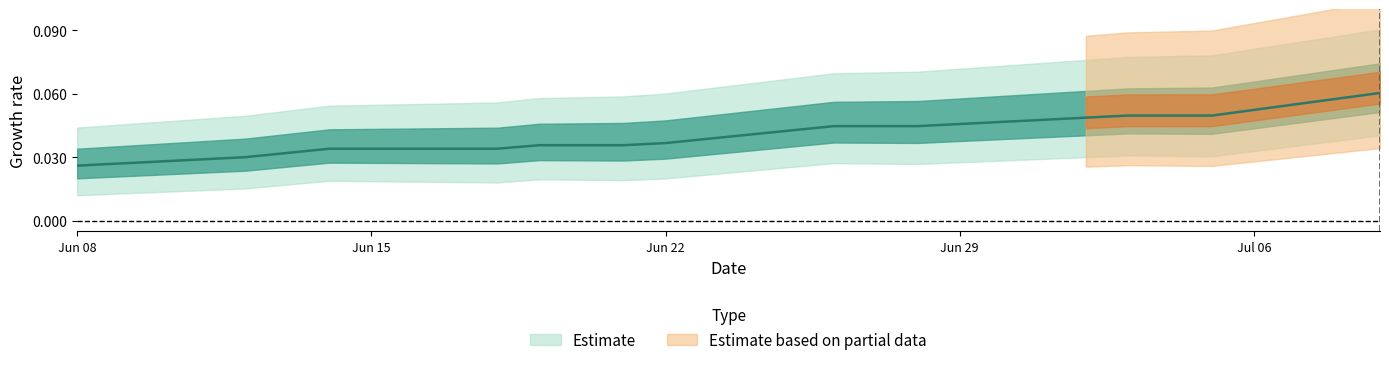

What position from the right is 2020-06-11?

29